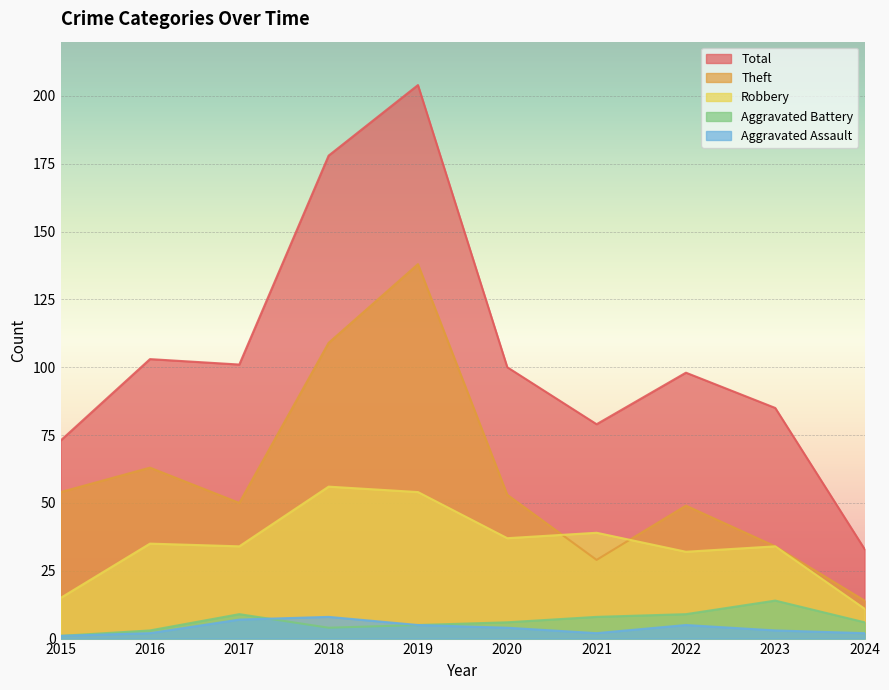

How many lines are shown in the chart?

5